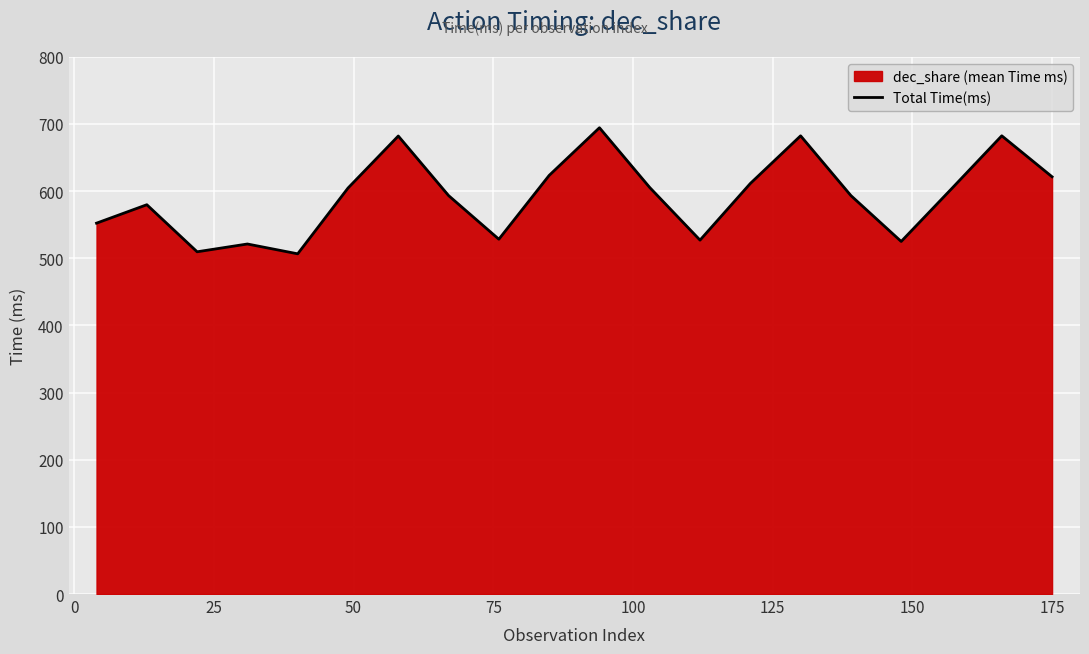

What is the smallest value displayed?

506.6